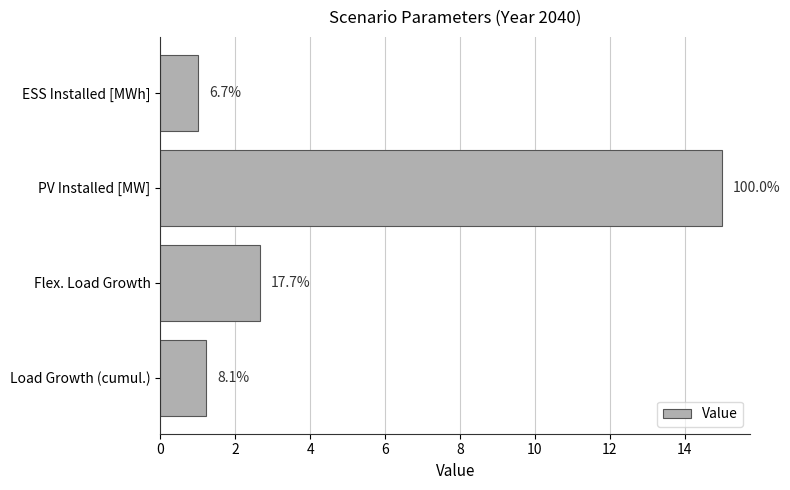

How many bars are there in total?

4